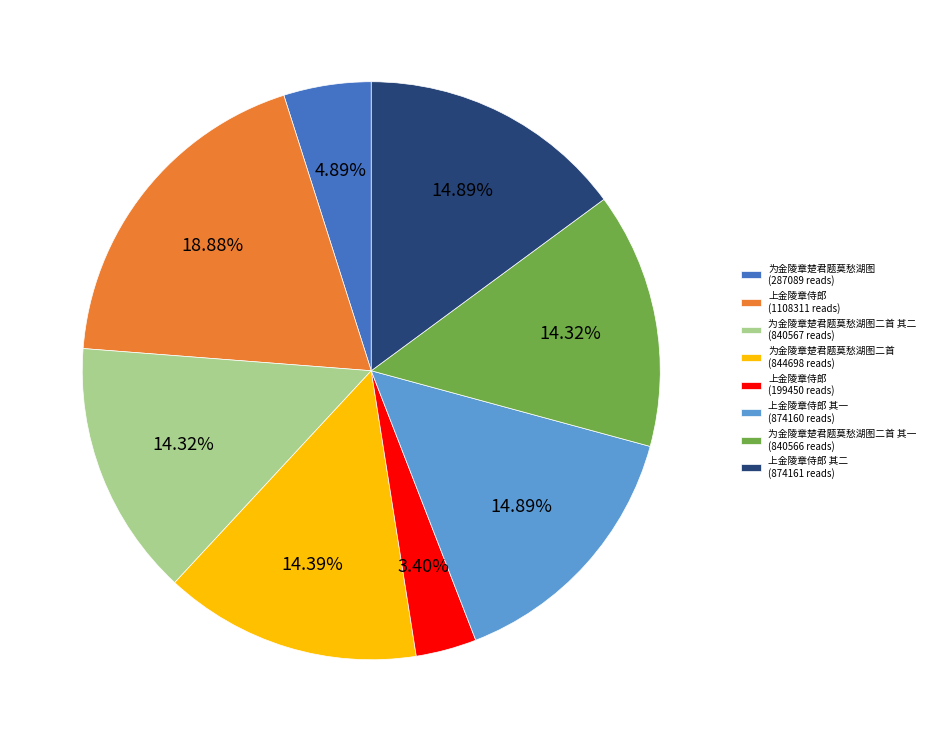

To the nearest percent, what is the difference between the largest and smallest slice percentages?

15%